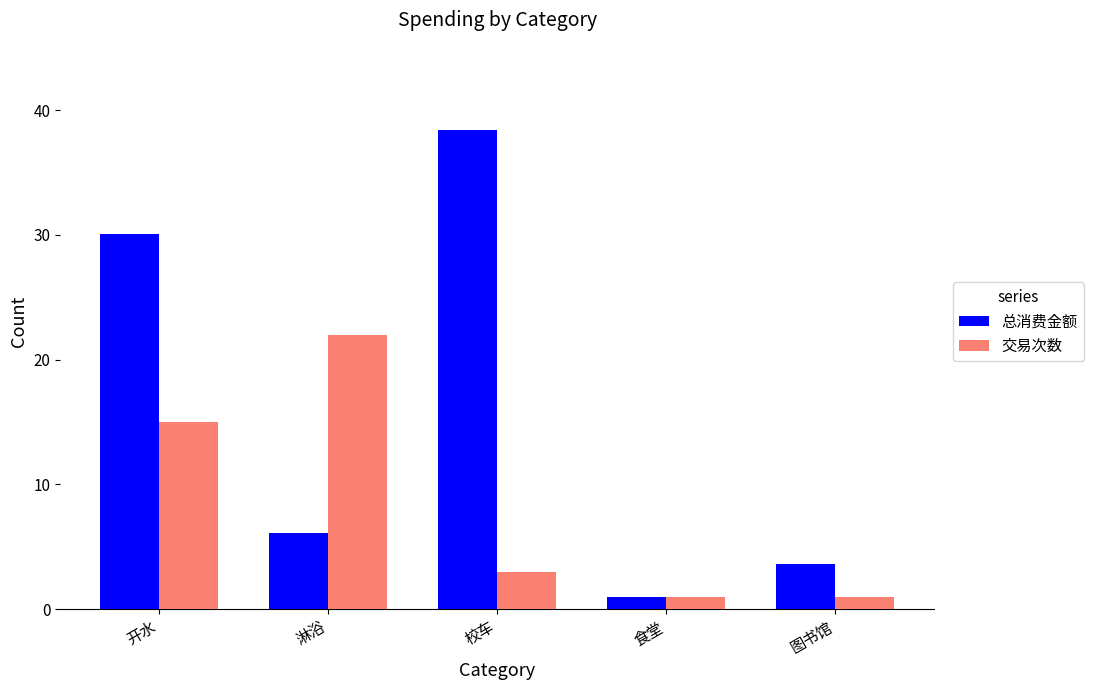

What are all the series names shown in the legend?

总消费金额, 交易次数